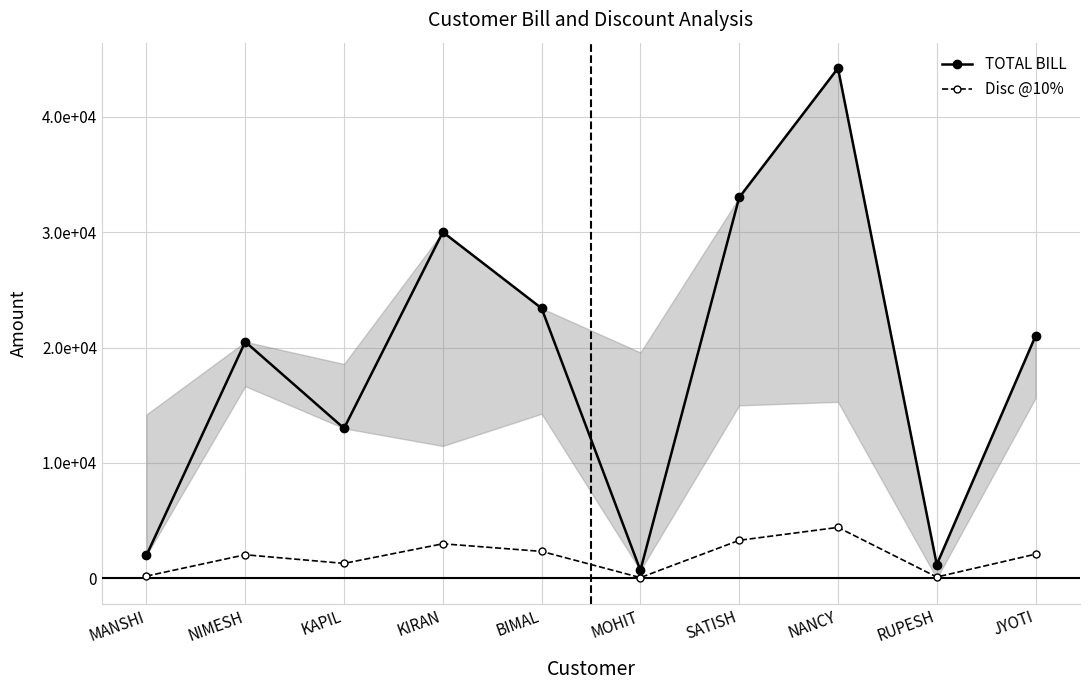

Reading left to right, what are all the values shown in this chart?

TOTAL BILL: MANSHI=2000	NIMESH=20500	KAPIL=13000	KIRAN=30000	BIMAL=23400	MOHIT=700	SATISH=33000	NANCY=44200	RUPESH=1200	JYOTI=21000
Disc @10%: MANSHI=200	NIMESH=2050	KAPIL=1300	KIRAN=3000	BIMAL=2340	MOHIT=70	SATISH=3300	NANCY=4420	RUPESH=120	JYOTI=2100